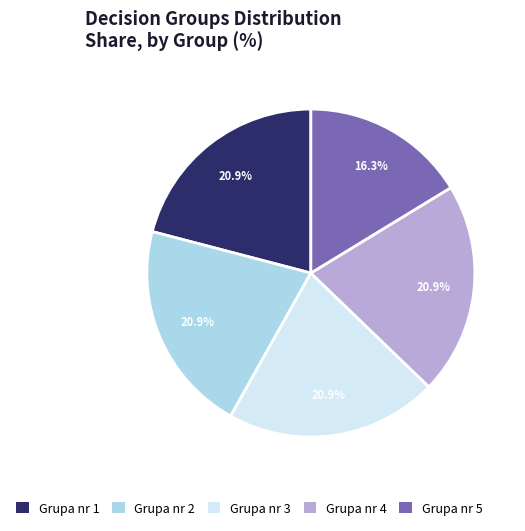

To the nearest percent, what is the difference between the Grupa nr 1 and Grupa nr 5 slice percentages?

5%